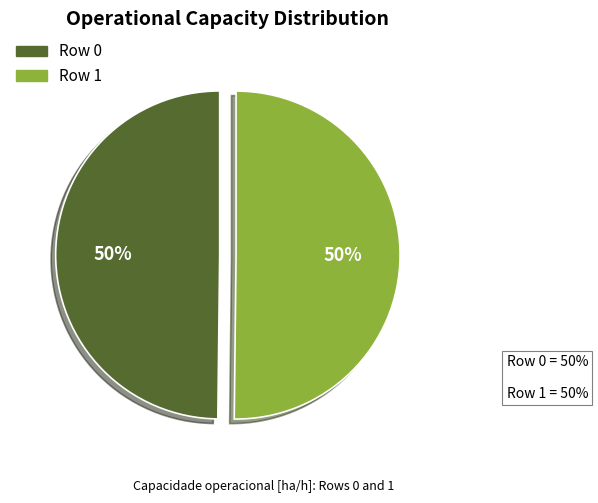

Count the number of slices in the pie.

2